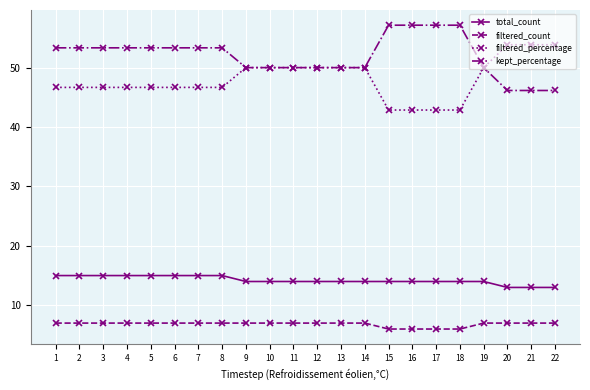

The value of total_count at 20 is 20.1. True or false?

False